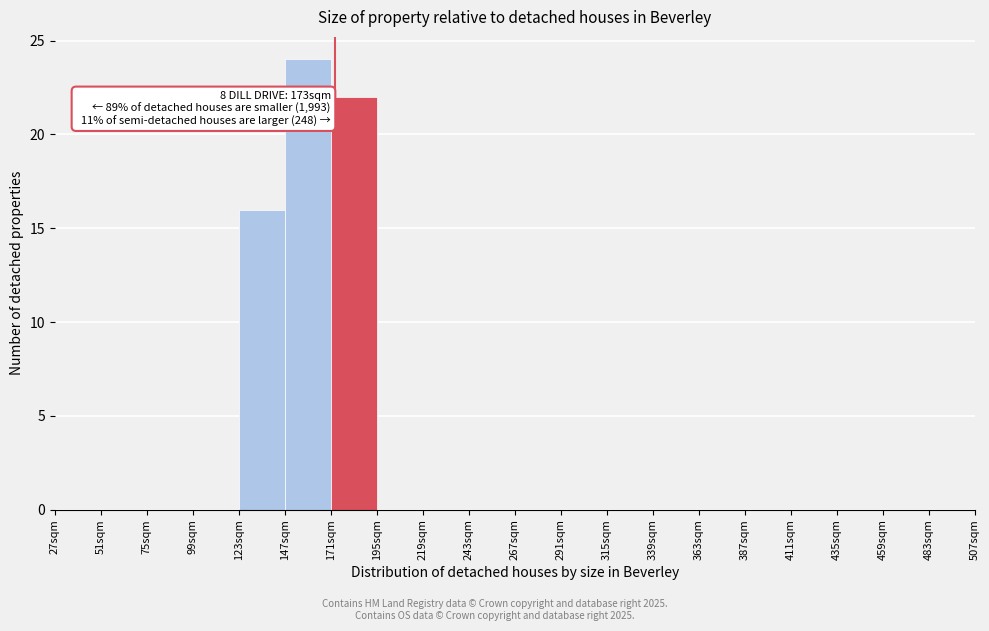

Over which range of the x-axis is the bar tallest?

147 to 171